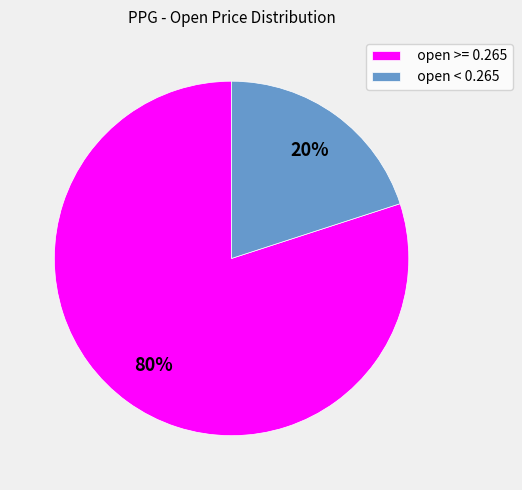

Which category has the smallest portion of the pie?

open < 0.265